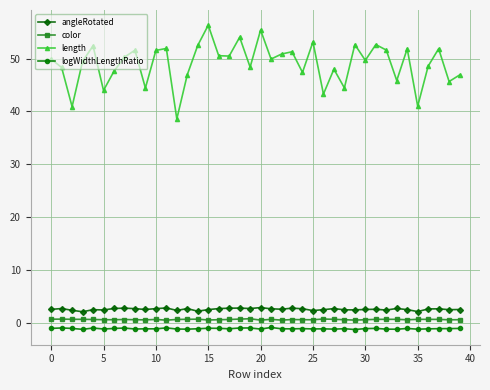

What is the maximum value shown in the chart?

56.3